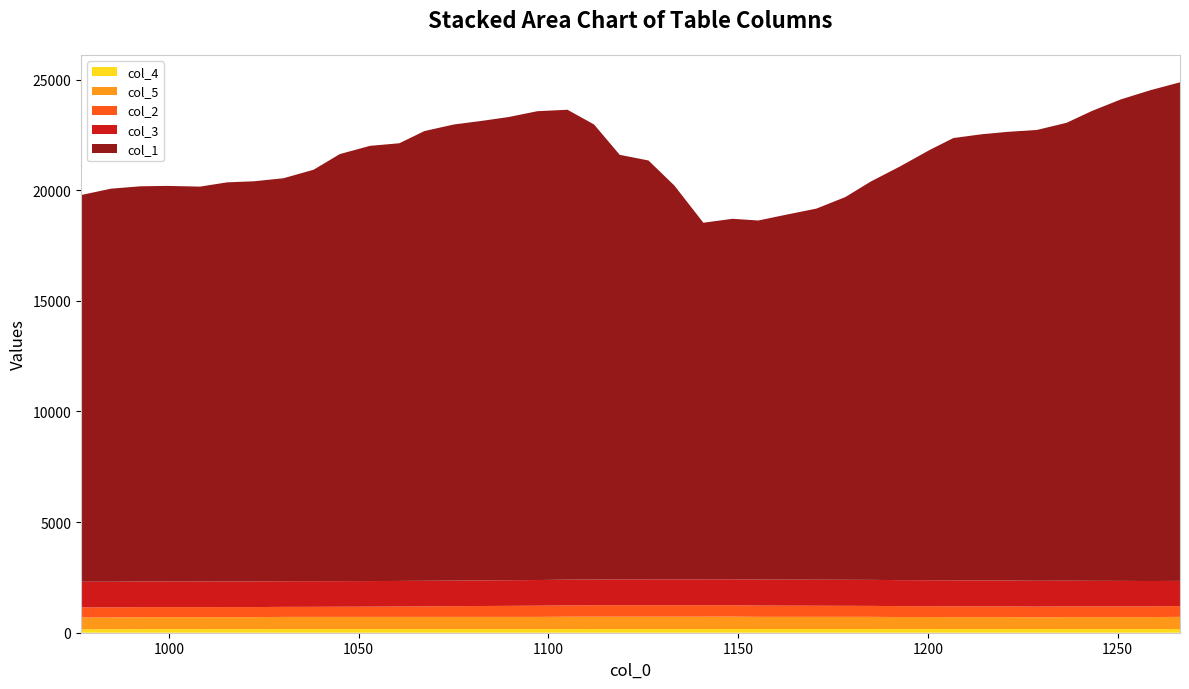

Reading left to right, extract all data points from this chart.

col_4: 159	160	162	163	163	164	164	165	165	165	165	165	165	165	165	165	165	165	166	166	166	166	166	168	168	168	168	168	168	169	169	167	167	167	168	167	167	167	167	167
col_5: 530	530	540	540	540	540	540	550	550	550	550	550	550	550	550	550	550	560	560	560	560	560	560	560	550	550	550	550	550	540	540	540	540	540	530	540	540	540	540	550
col_2: 455	455	455	455	455	455	455	454	456	460	464	470	477	485	493	500	507	512	516	518	519	519	517	515	511	507	503	499	495	492	489	487	485	485	484	484	484	485	486	488
col_3: 1160	1160	1160	1160	1160	1160	1160	1159	1158	1157	1156	1156	1156	1156	1157	1158	1160	1162	1164	1166	1167	1169	1171	1173	1174	1175	1176	1176	1176	1176	1175	1174	1172	1170	1166	1162	1156	1151	1144	1138
col_1: 17480	17768	17864	17880	17848	18040	18088	18216	18600	19304	19673	19785	20329	20617	20777	20937	21193	21241	20569	19192	18936	17800	16119	16295	16231	16503	16775	17303	18008	18696	19448	19993	20169	20281	20377	20697	21241	21769	22186	22538